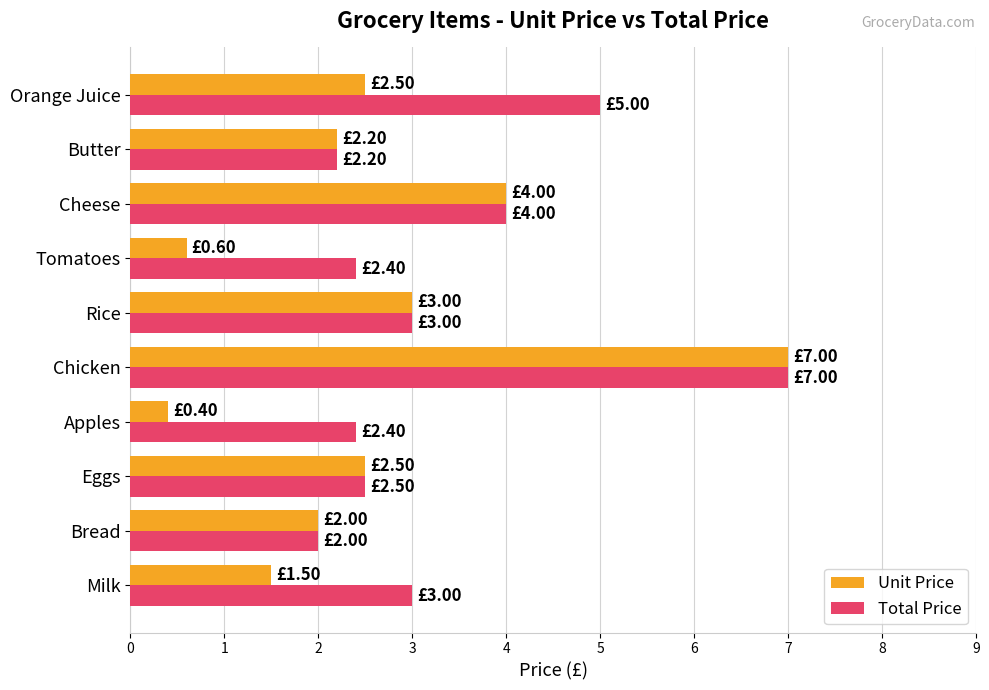

Which series has the widest spread of values?

Unit Price